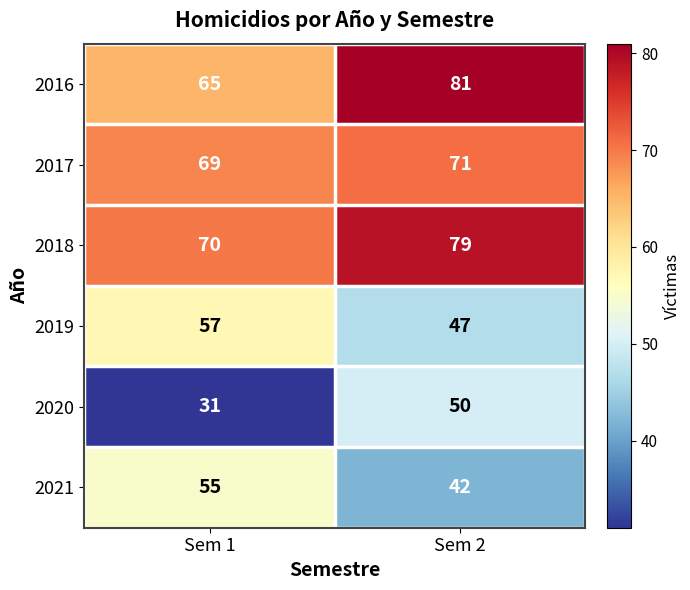

Which series has the largest total across all categories?

2018